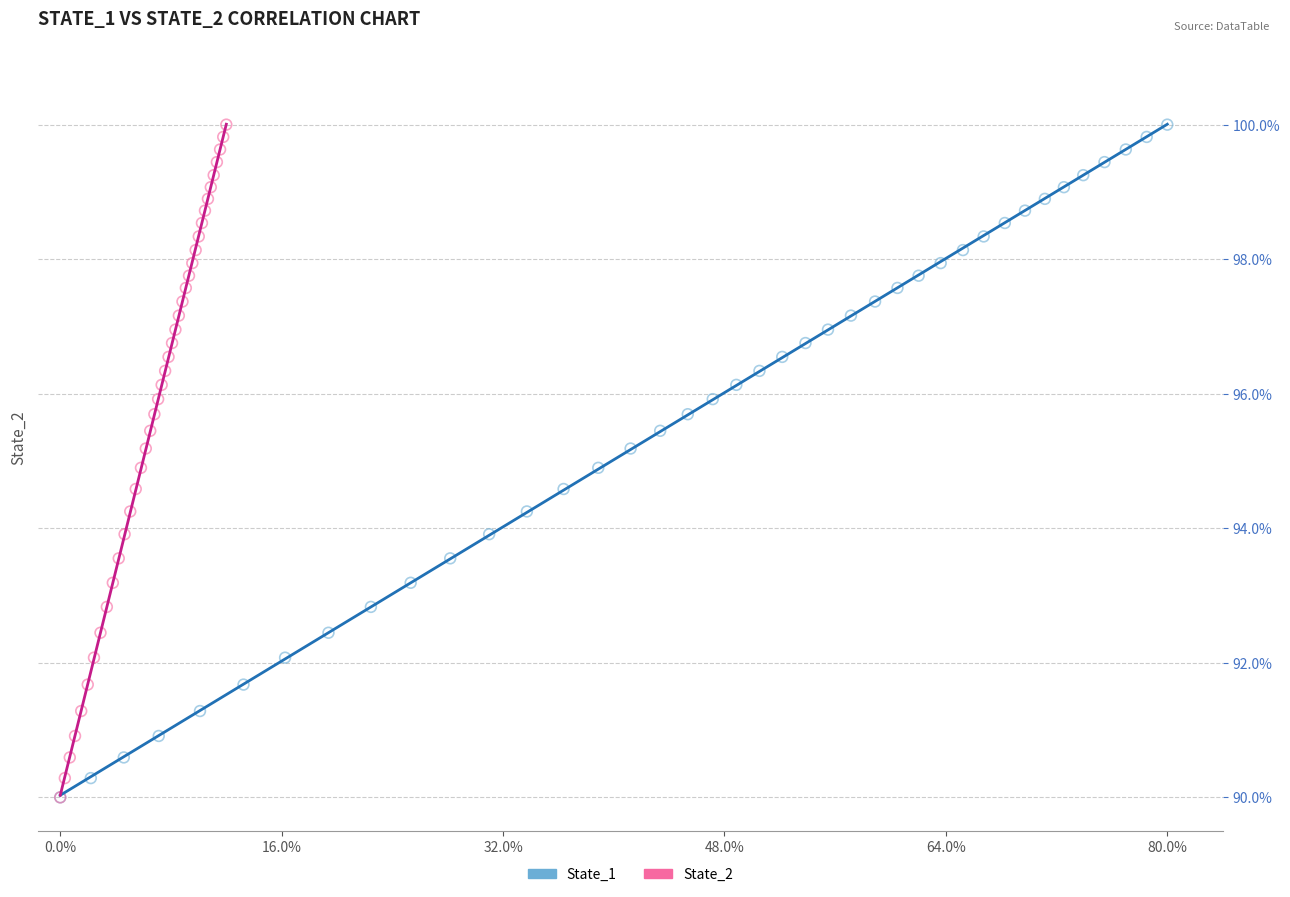

What are all the series names shown in the legend?

State_1, State_2